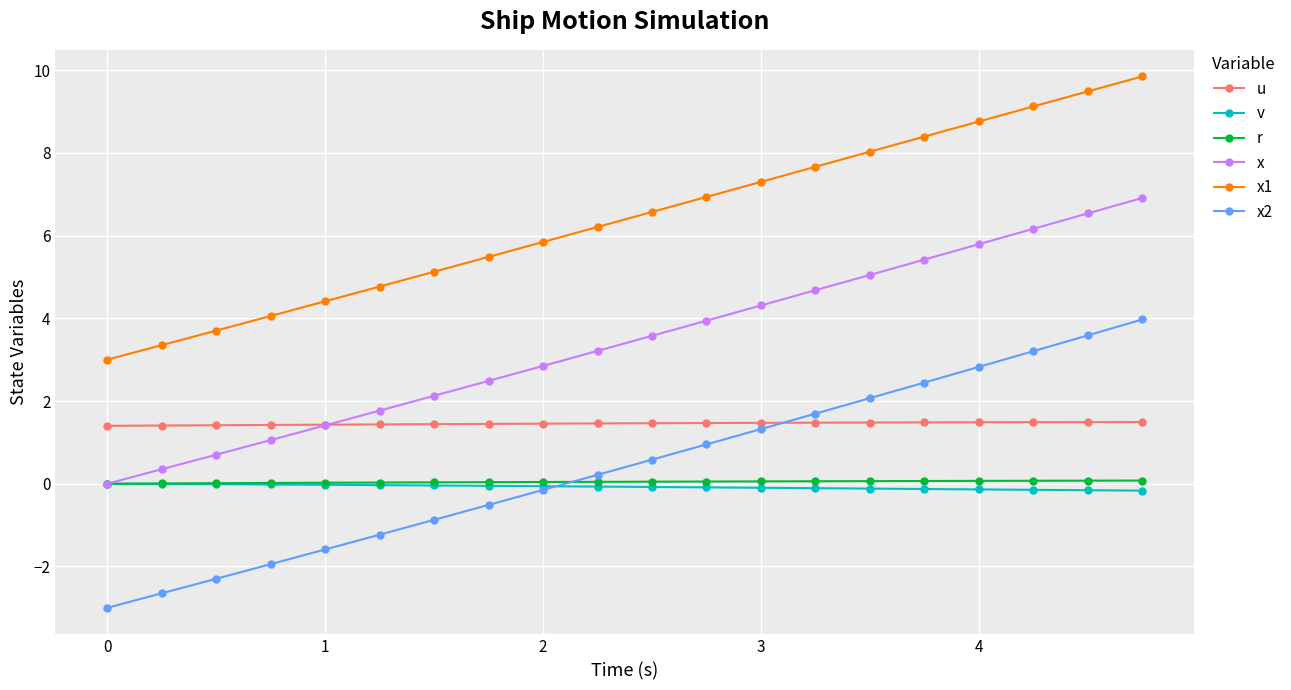

What is the average value of the u series?

1.5